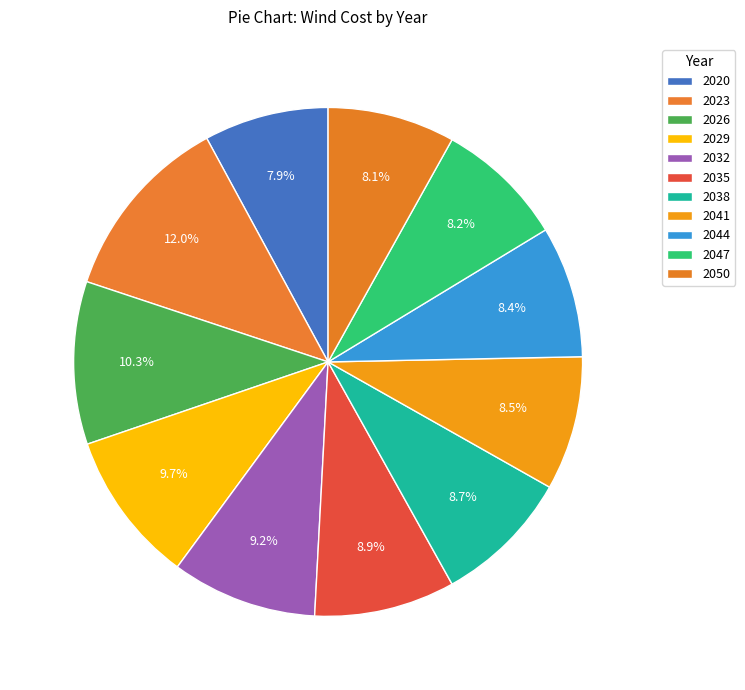

How many slices are in this pie chart?

11